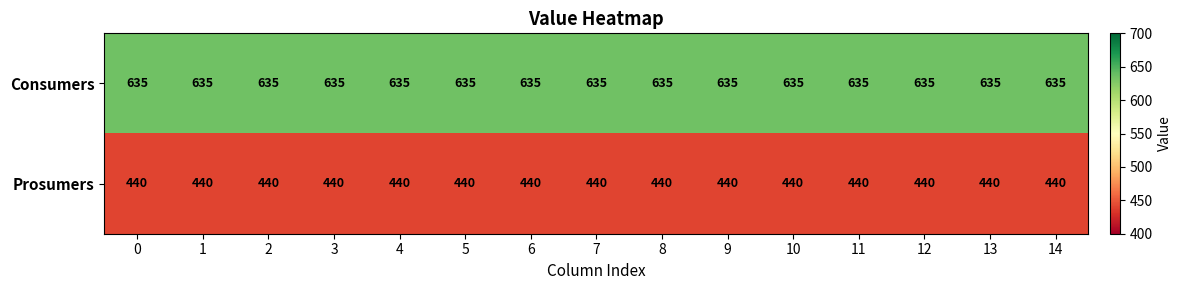

At 7, list the series in order from largest to smallest.

Consumers, Prosumers